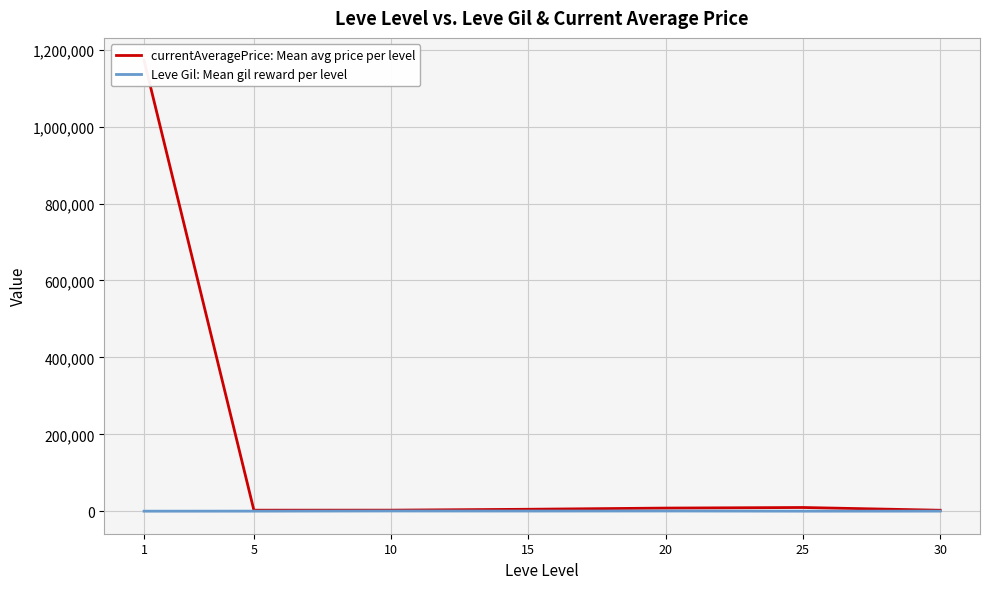

At which label does Leve Gil: Mean gil reward per level reach its peak?

10